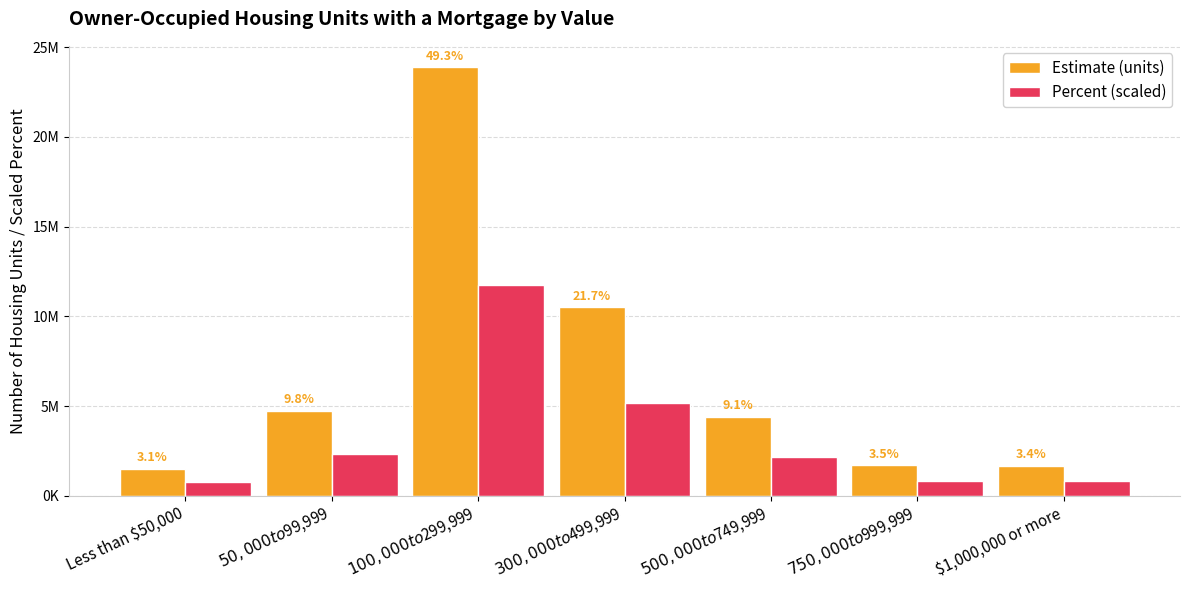

What is the maximum value shown in the chart?

23875115.0